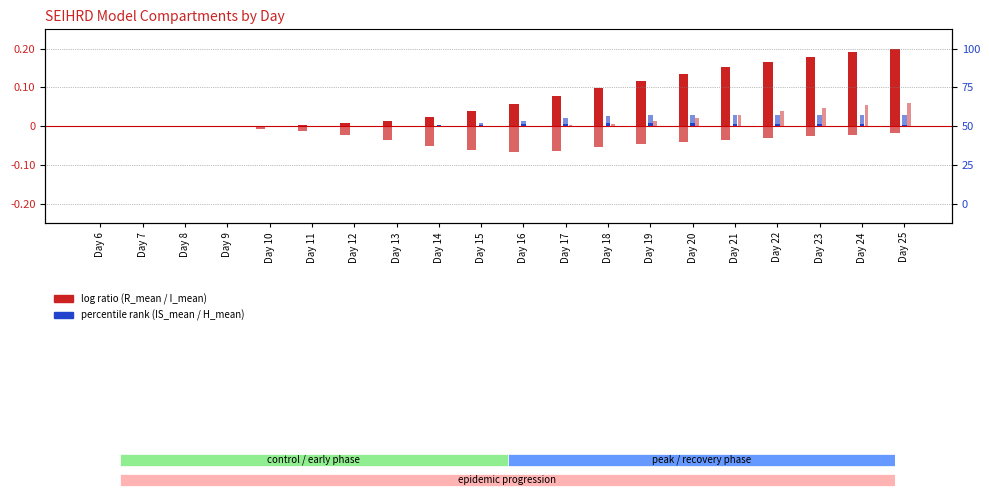

At which category is the sum across all series the highest?

Day 25